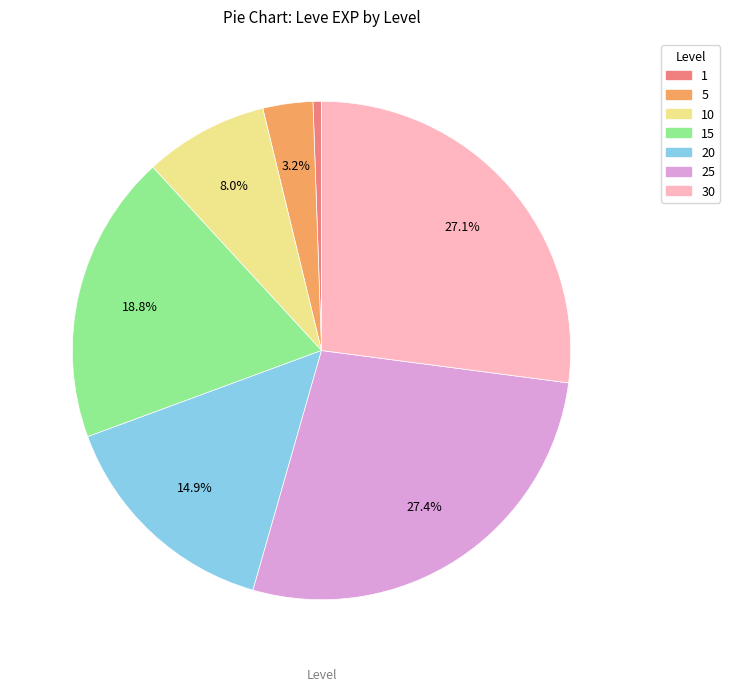

To the nearest percent, what portion does 10 represent?

8%